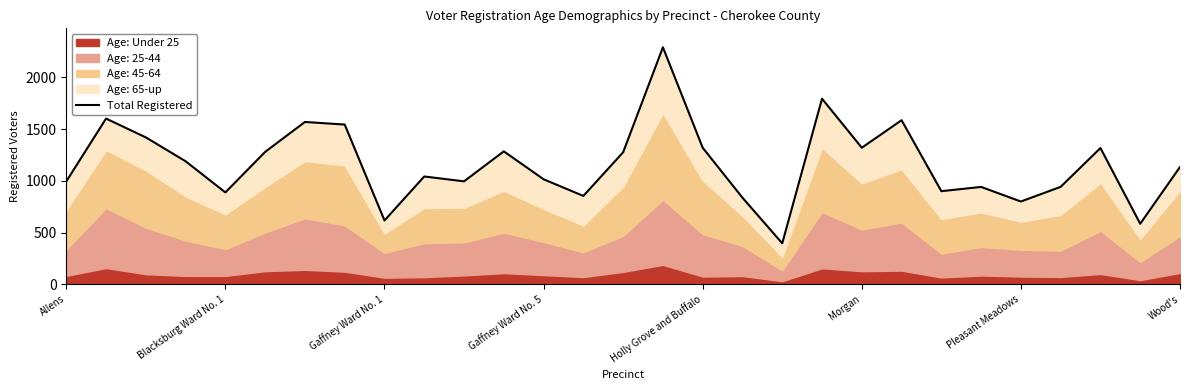

At which category does the chart reach its peak across all series?

15